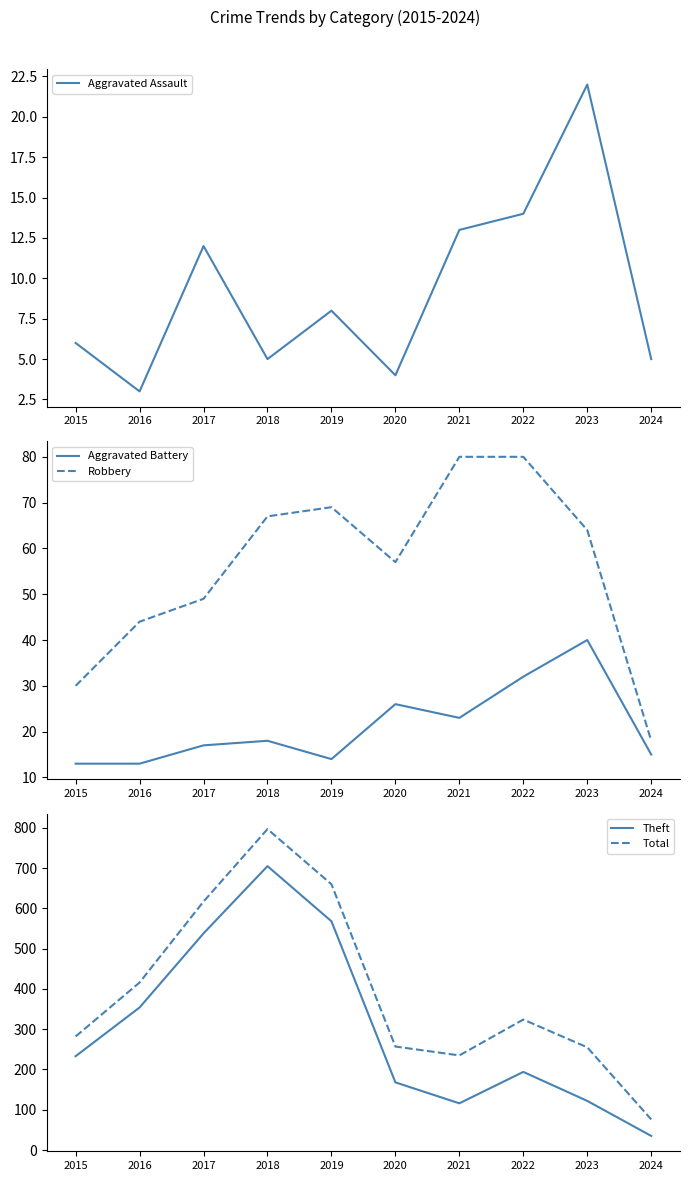

What is the value of the Theft point at the 7th from the left?

116